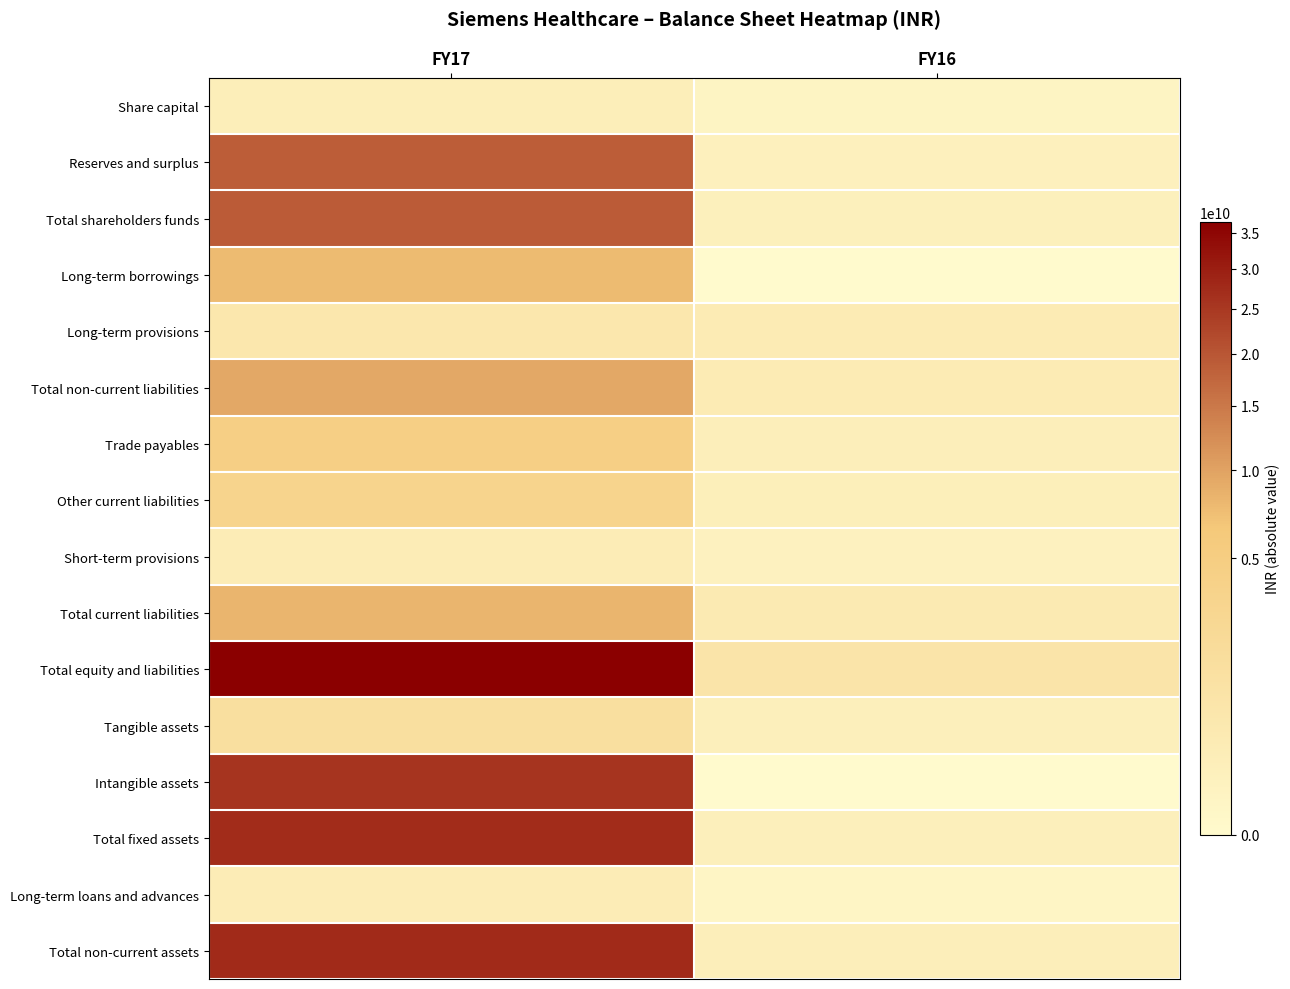

Which category has the highest value across all series?

FY17